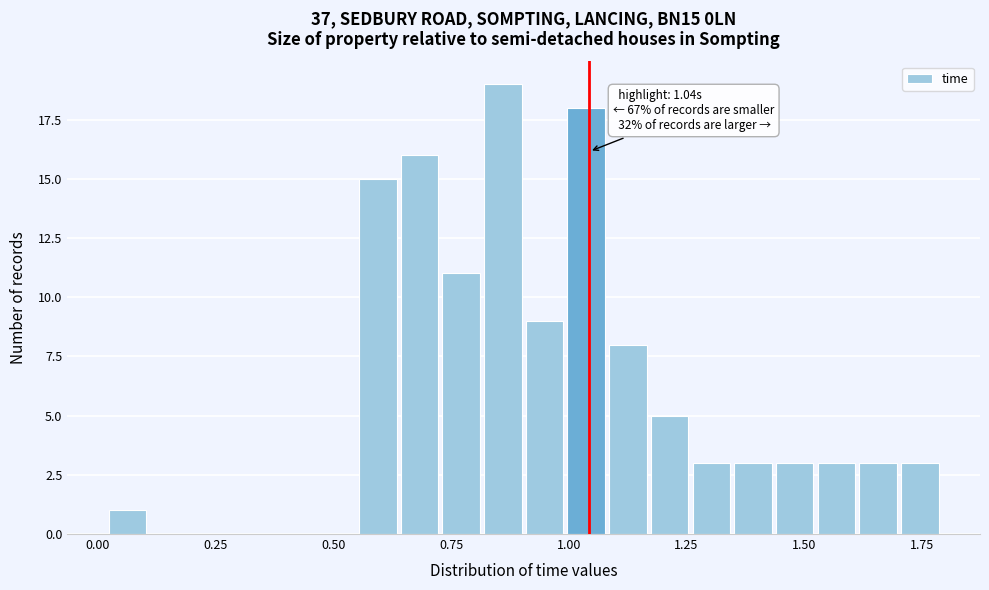

Around what value on the x-axis is the tallest bar? Give the approximate position of its centre, as read against the axis.

0.85